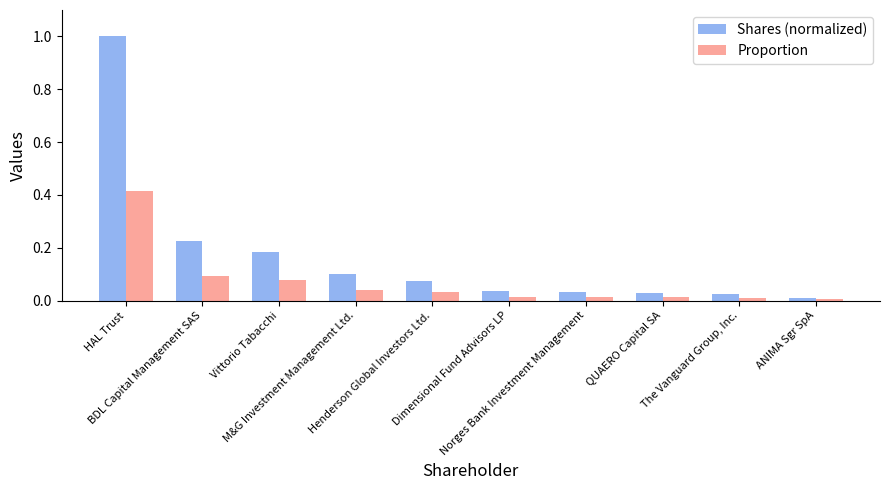

Rank the series by their maximum value, from highest to lowest.

Shares (normalized), Proportion